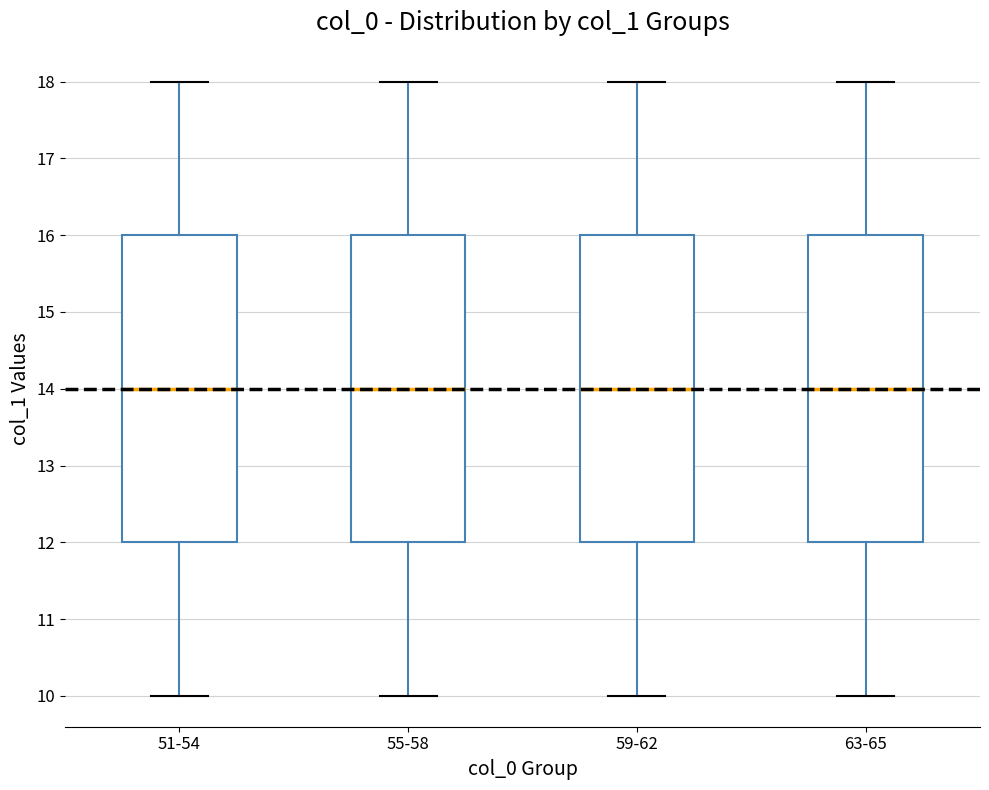

Where does the median line of the box for 63-65 sit on the y-axis? The values are not printed on the chart, so give them approximately, as read against the axis.

14